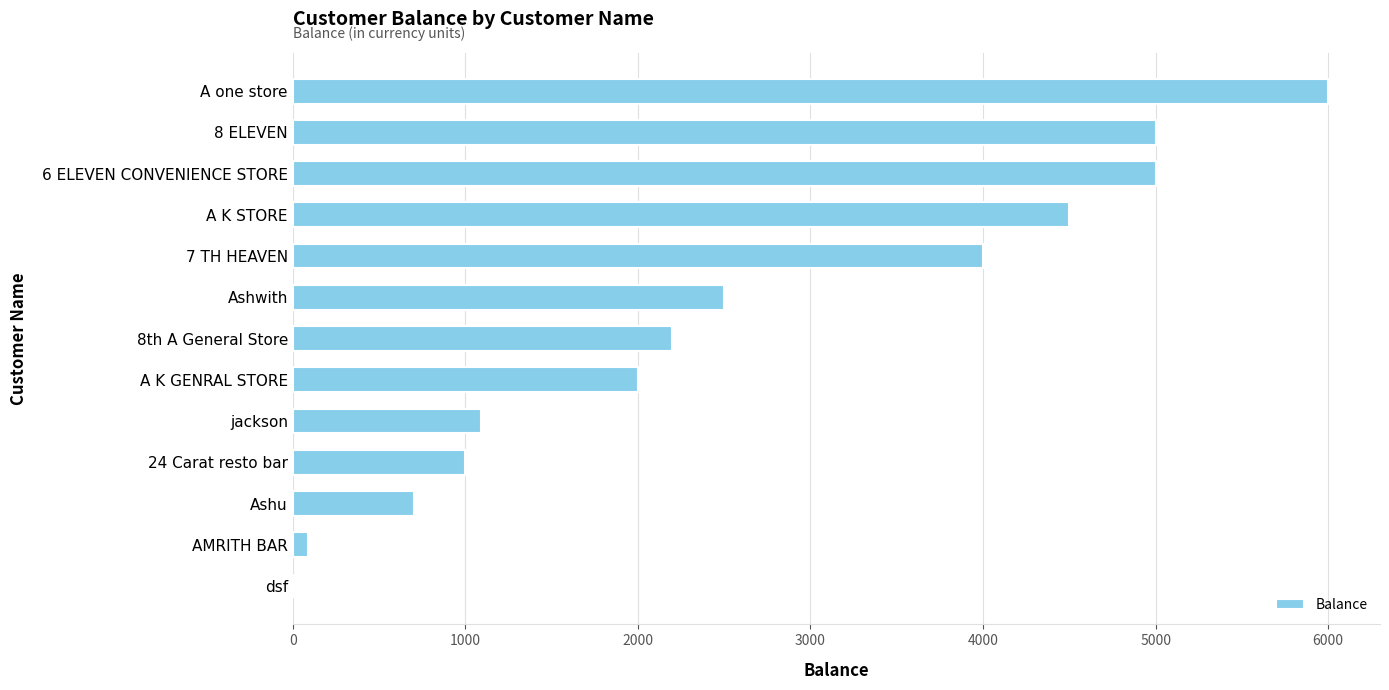

What is the change in value from 7 TH HEAVEN to 6 ELEVEN CONVENIENCE STORE?

+1000